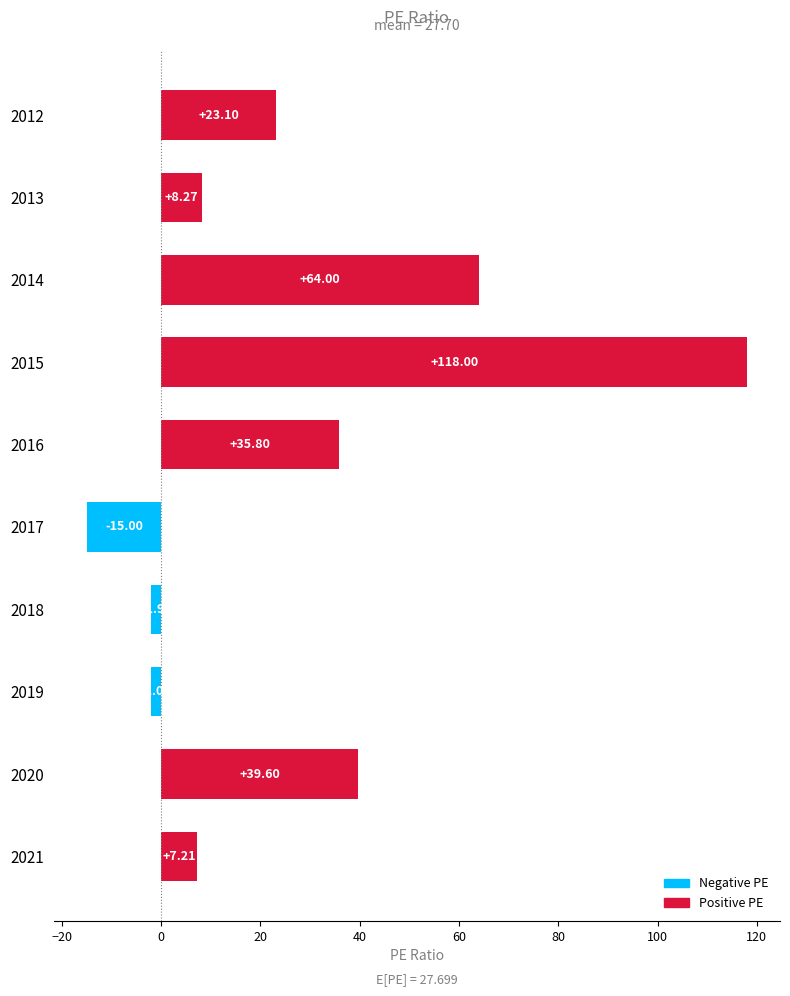

How many values are below 23?

5